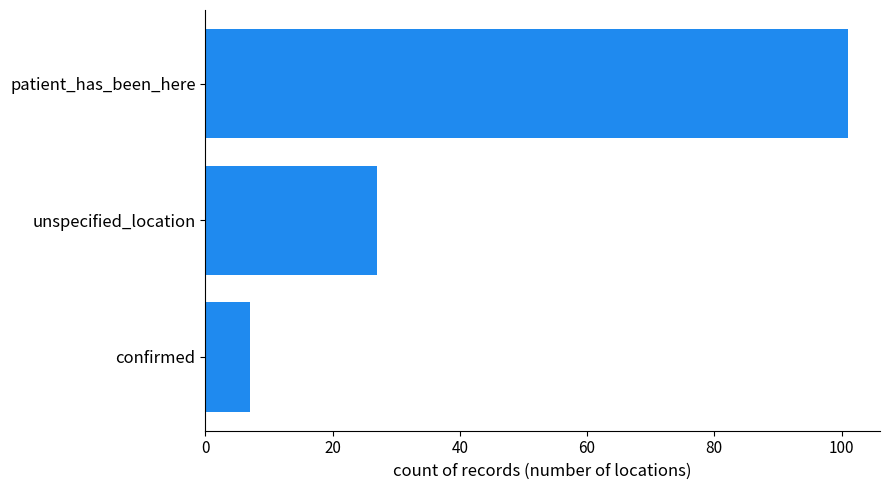

Reading top to bottom, what are all the values shown in this chart?

patient_has_been_here=101	unspecified_location=27	confirmed=7